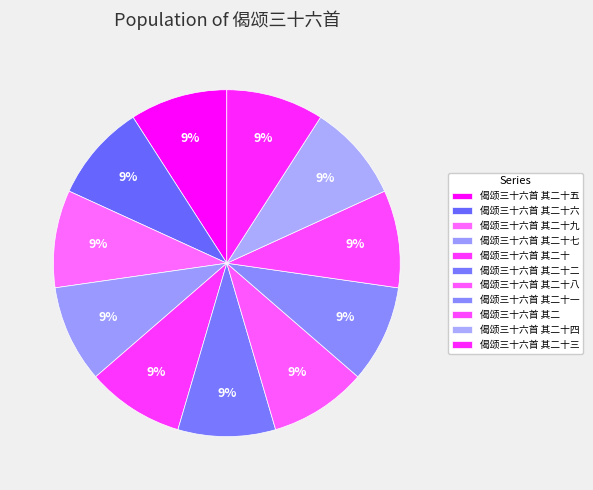

How many slices are in this pie chart?

11